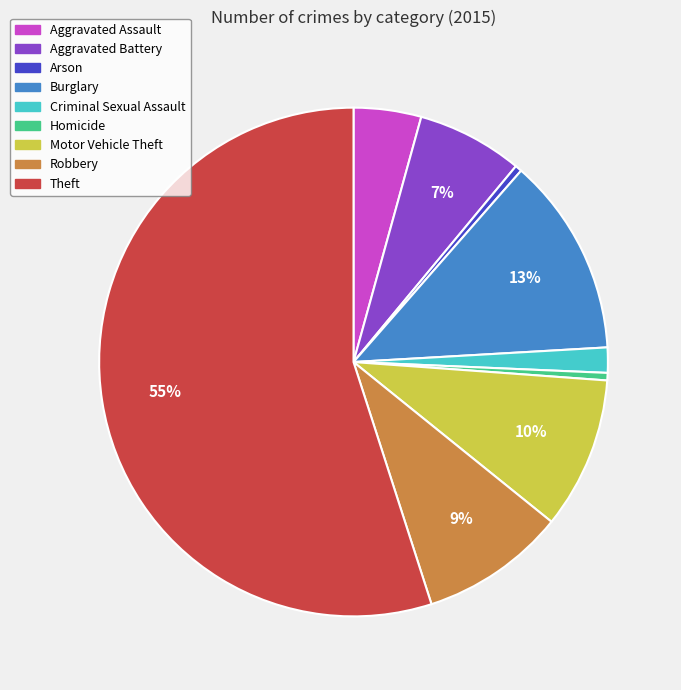

The Aggravated Assault slice represents 4% of the pie. True or false?

True